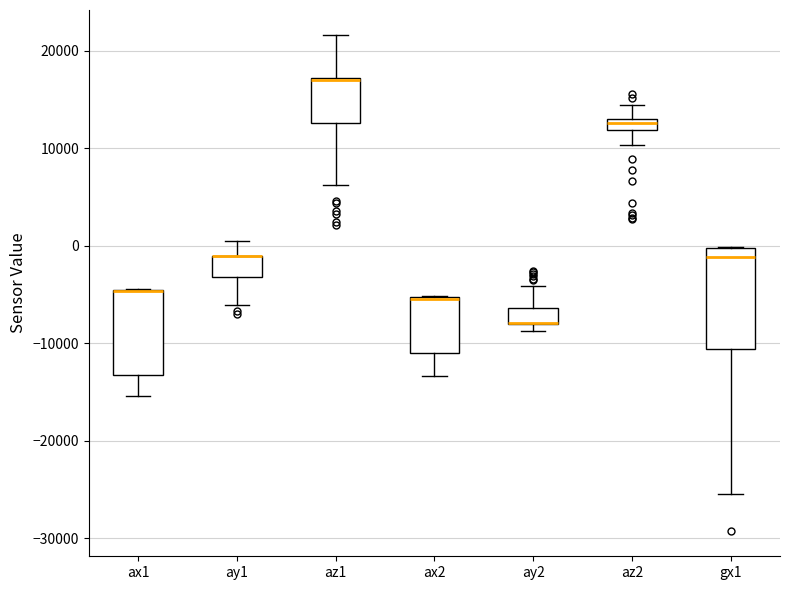

Where is the upper edge of the box for az1 on the y-axis? The values are not printed on the chart, so give them approximately, as read against the axis.

17000